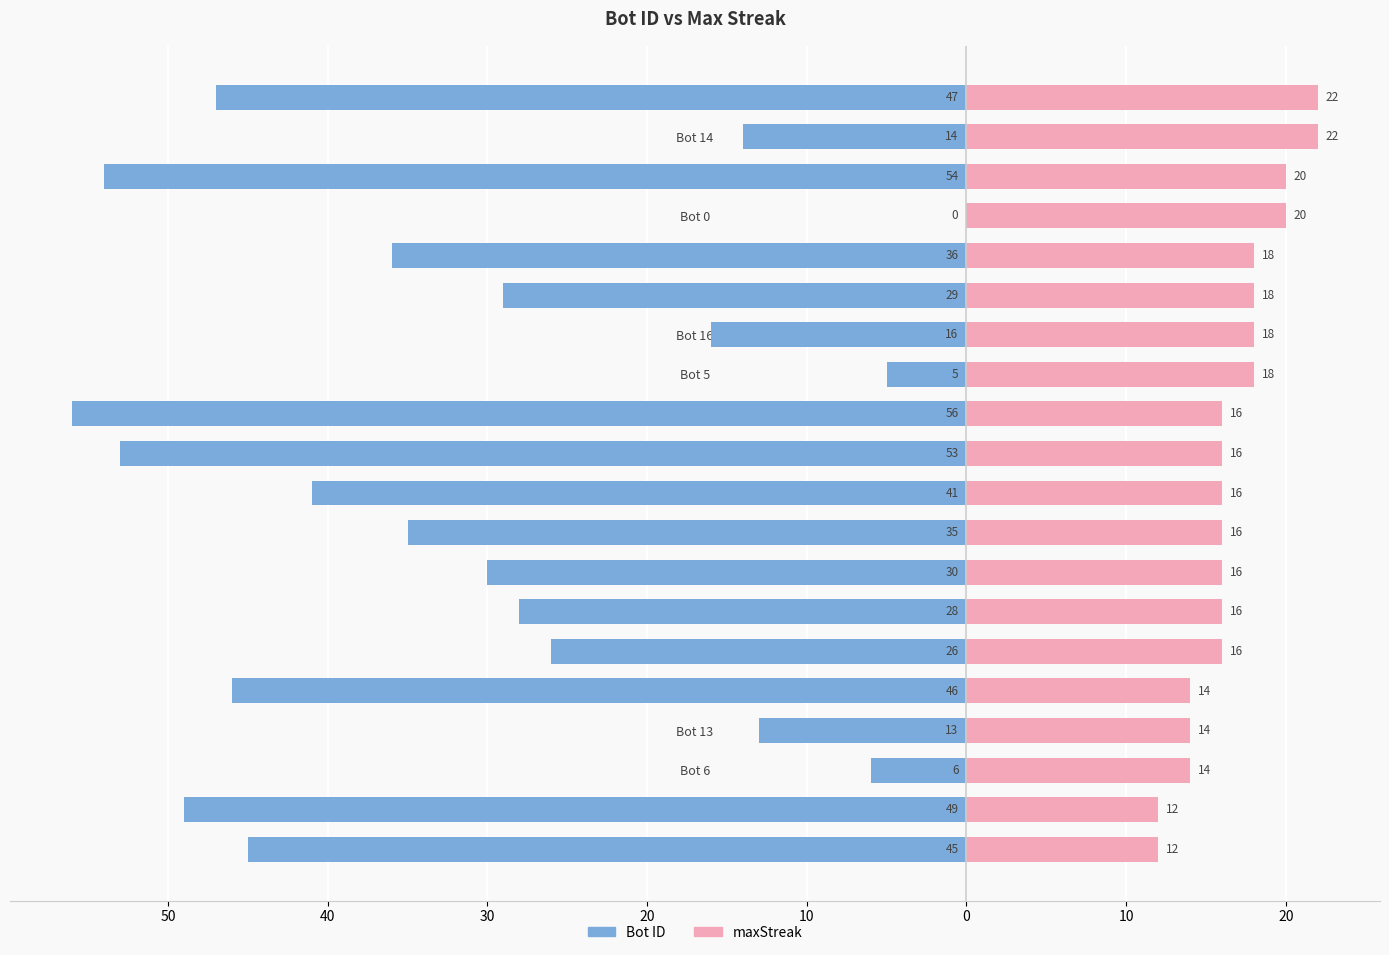

Count the number of categories in the chart.

20